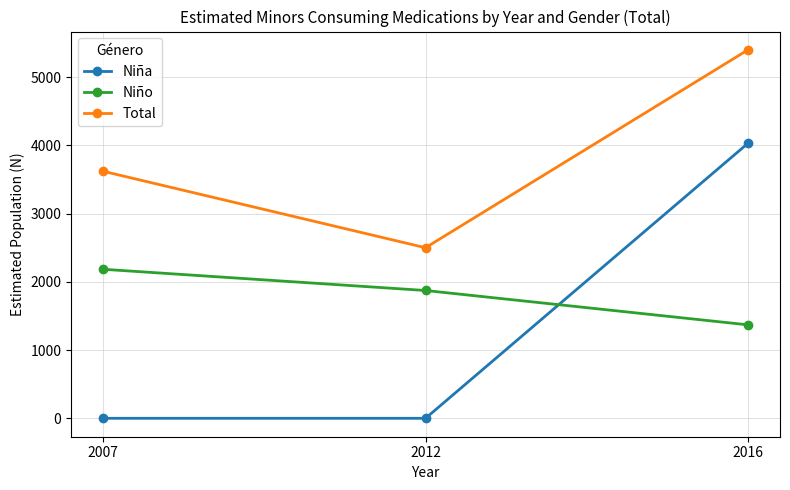

What is the value of the Total point at the 3rd from the left?

5398